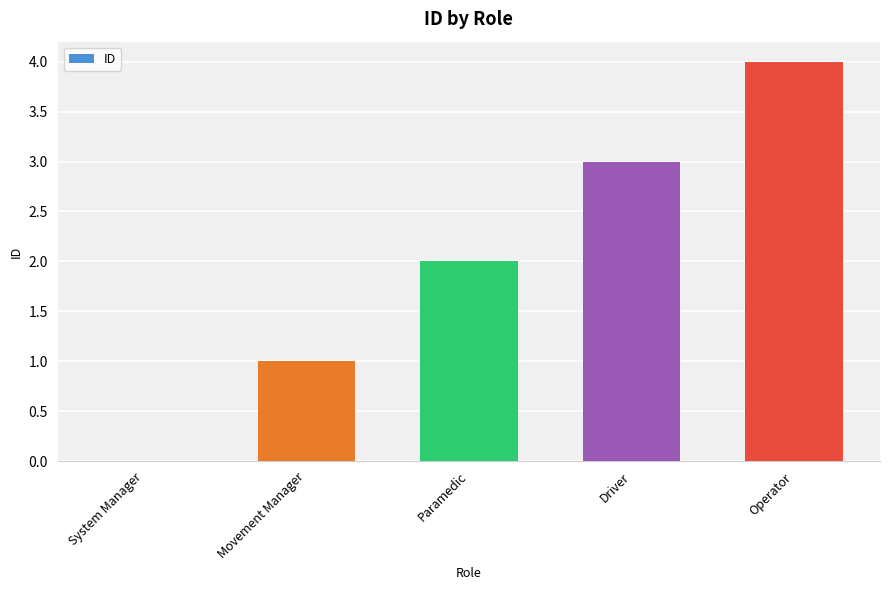

Are the bars horizontal?

No